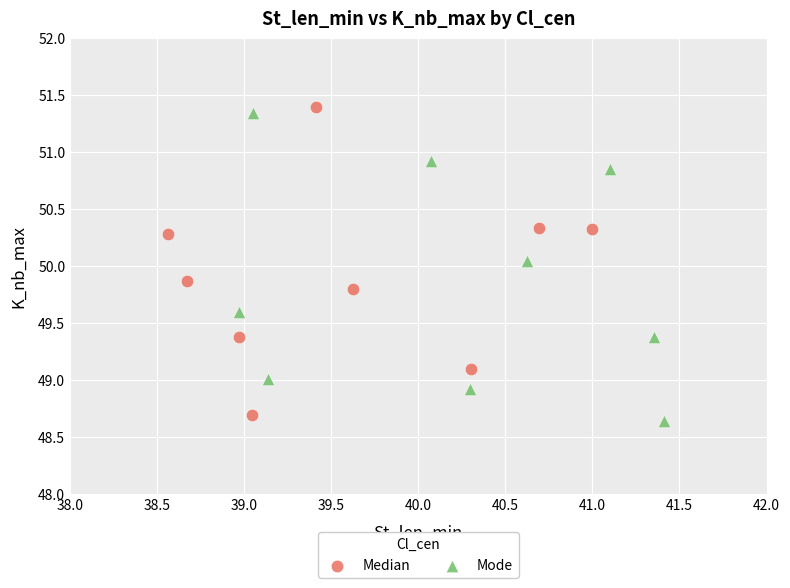

Which series reaches the minimum Y coordinate?

Mode